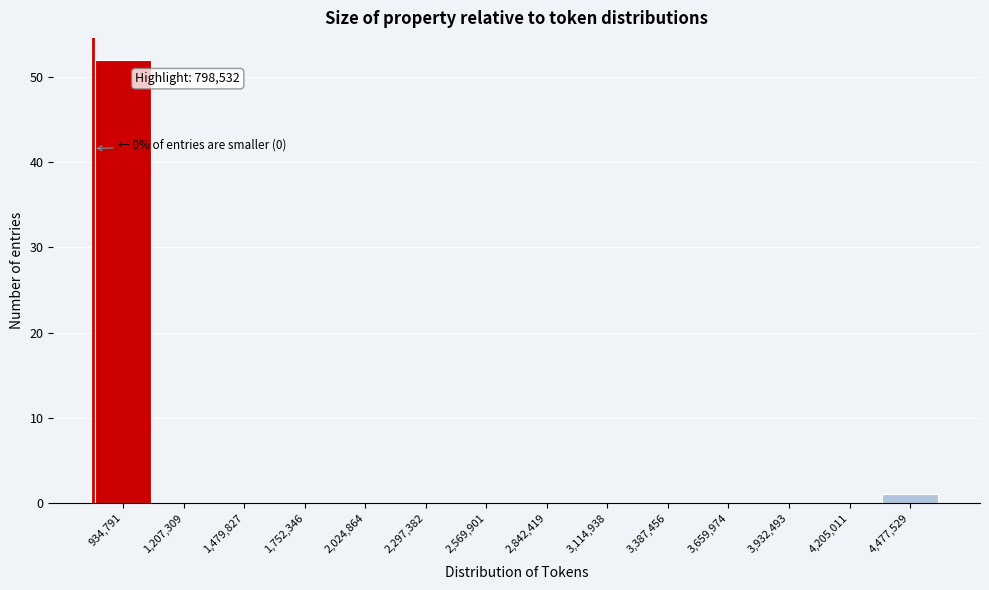

Over which range of the x-axis is the bar tallest?

800000 to 1050000